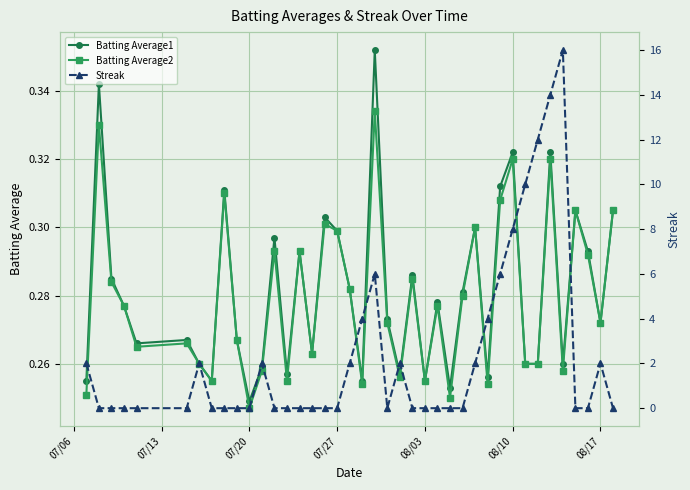

What is the average value of the Streak series?

2.4